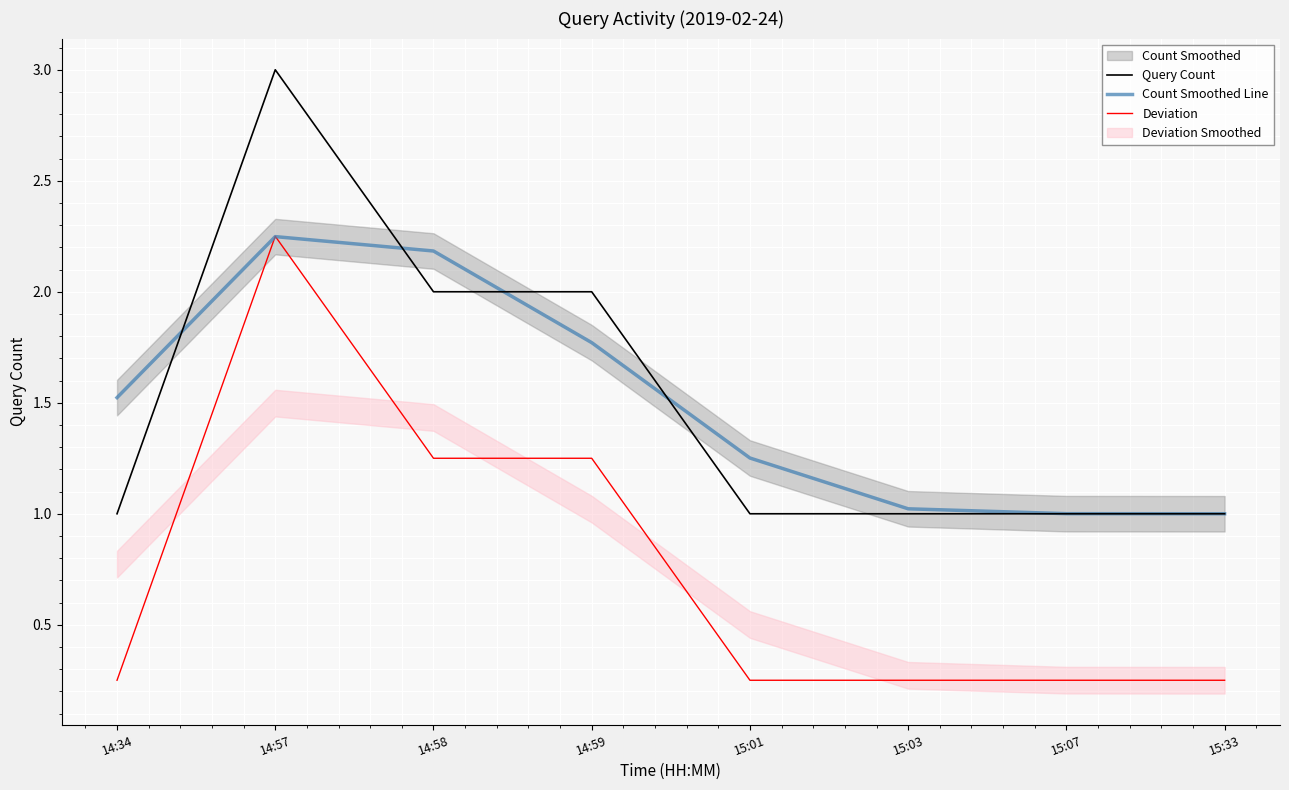

What is the approximate value of Deviation at 14:59?

1.2